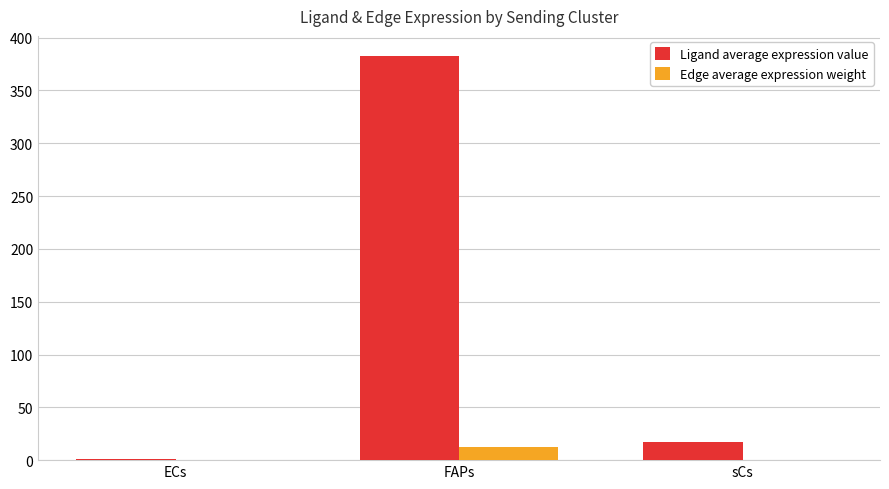

What is the total value across all series at sCs?

17.5